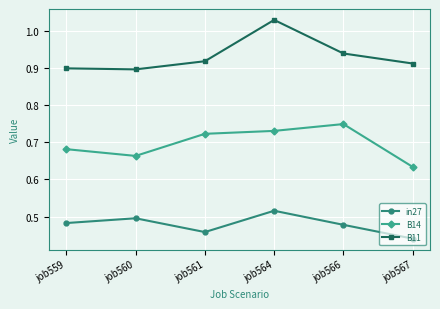

At which label does in27 reach its minimum?

job567